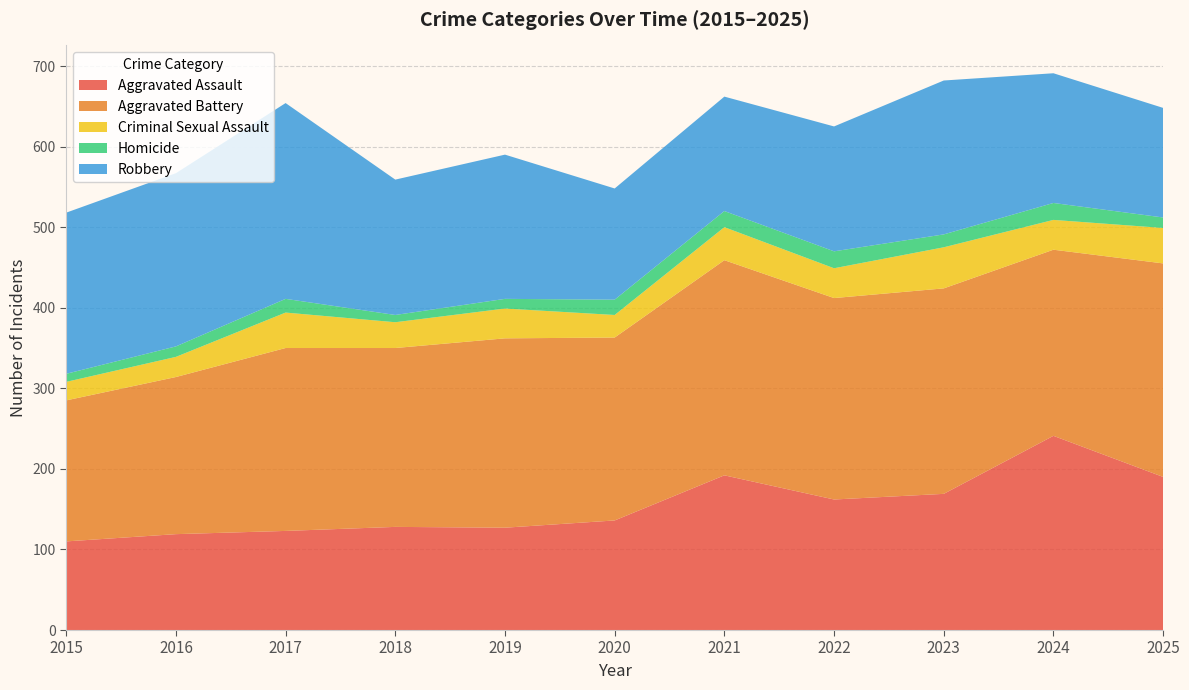

Reading left to right, transcribe all the data shown in this chart.

Aggravated Assault: 110	119	123	128	127	136	192	162	169	241	190
Aggravated Battery: 175	195	227	222	235	227	267	250	255	231	265
Criminal Sexual Assault: 23	25	44	32	37	28	41	37	51	37	44
Homicide: 10	13	17	9	12	19	20	21	16	21	13
Robbery: 200	215	243	168	179	138	142	155	191	161	136